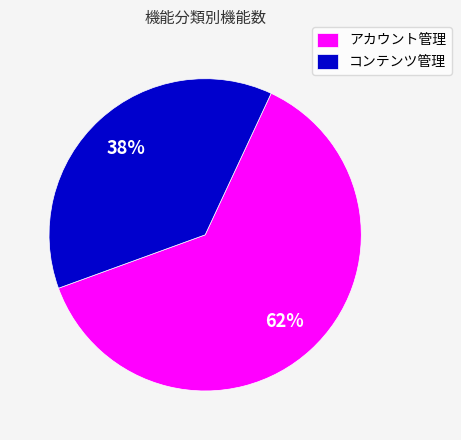

Does any single category account for the majority?

Yes